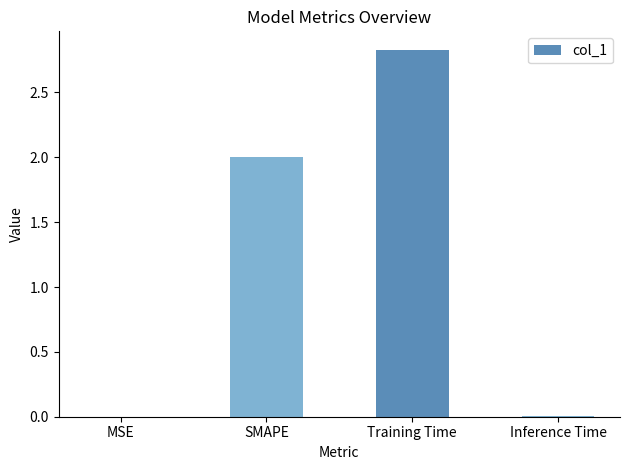

What is the change in value from SMAPE to Training Time?

+0.8